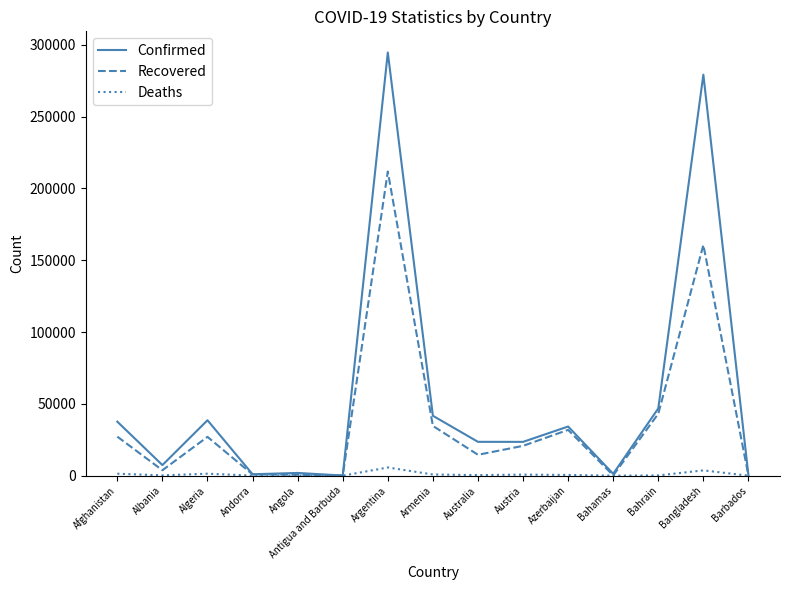

At which category is the sum across all series the highest?

Argentina